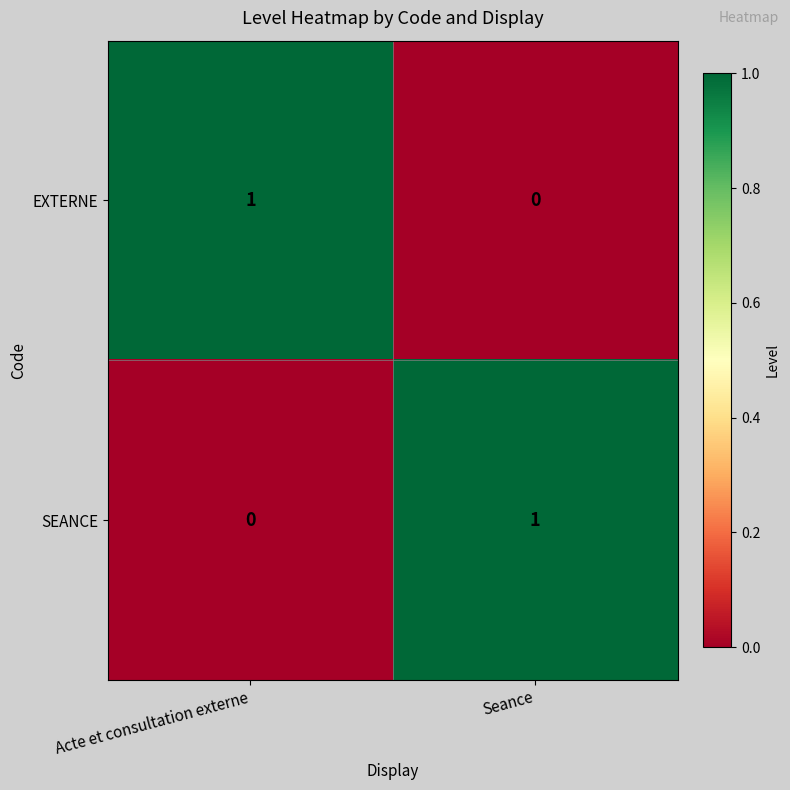

The EXTERNE series shows 0 at Acte et consultation externe. True or false?

False